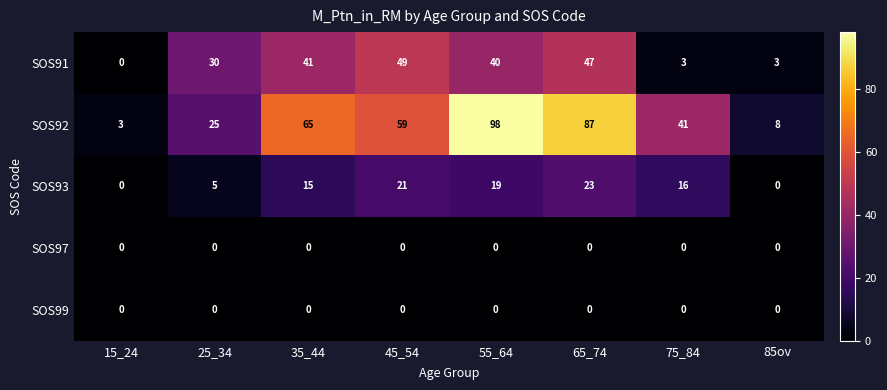

Which label corresponds to the largest value in the chart?

55_64